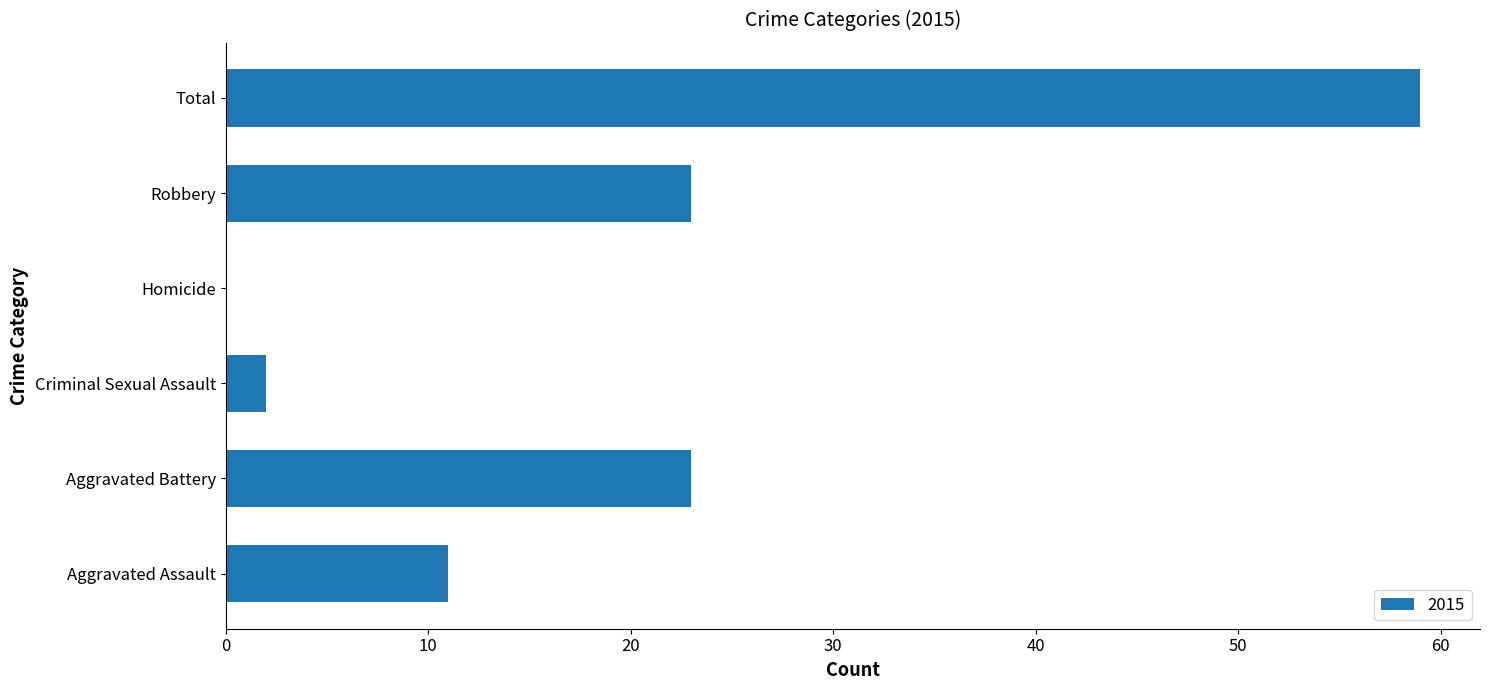

What is the approximate value at Aggravated Battery, to the nearest 10?

20